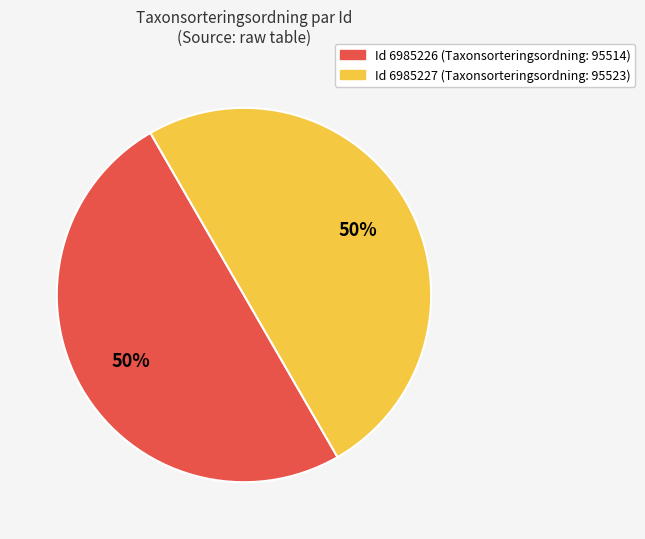

To the nearest percent, what is the average slice percentage?

50%